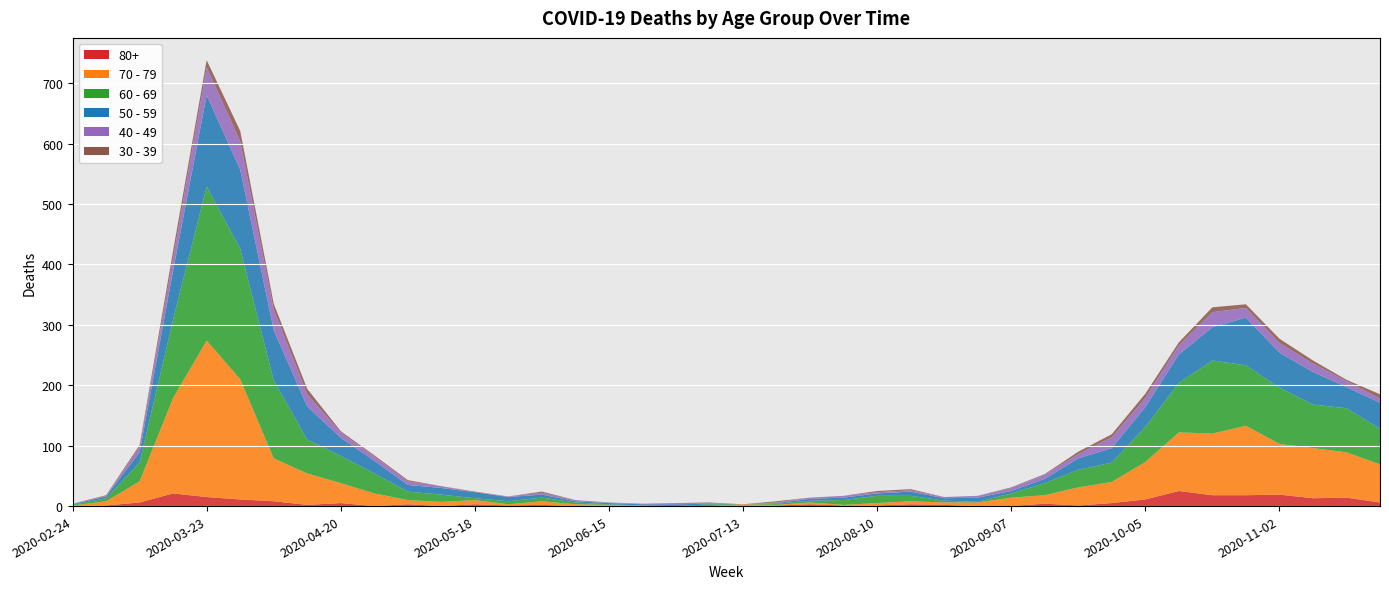

Reading left to right, list all the values displayed in this chart.

80+: 0	1	6	21	15	11	8	2	5	0	3	0	3	1	2	0	1	0	0	0	0	1	3	1	1	3	2	0	0	4	1	5	11	25	18	18	19	13	14	6
70 - 79: 1	7	35	158	259	199	71	52	33	21	7	7	7	2	6	3	1	1	0	0	3	1	3	1	4	5	4	6	14	14	30	35	62	97	102	115	84	83	75	63
60 - 69: 1	5	31	130	255	216	129	56	45	33	14	12	3	5	6	3	1	0	0	3	0	2	3	8	12	9	3	1	7	20	29	32	58	82	121	100	93	72	73	59
50 - 59: 1	3	17	81	151	131	83	55	30	21	11	11	10	7	5	2	2	2	3	1	0	1	3	4	4	7	4	7	4	7	19	24	33	47	55	79	58	54	35	43
40 - 49: 1	1	9	21	46	47	34	20	9	7	6	3	0	1	3	2	1	1	2	1	0	1	2	3	2	2	2	3	5	7	7	18	15	15	25	16	16	14	10	7
30 - 39: 0	1	3	12	12	17	10	9	2	2	2	0	1	0	2	0	0	0	0	1	0	2	0	0	2	2	0	0	1	1	4	5	7	5	8	6	7	5	2	7